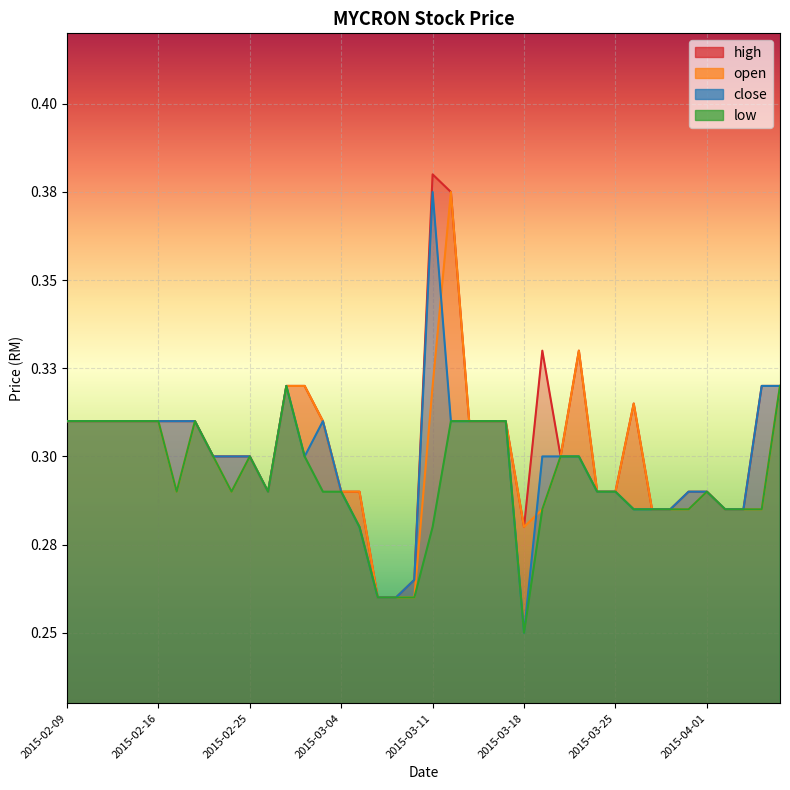

True or false: open has a value of 0.1 at 2015-03-11.

False